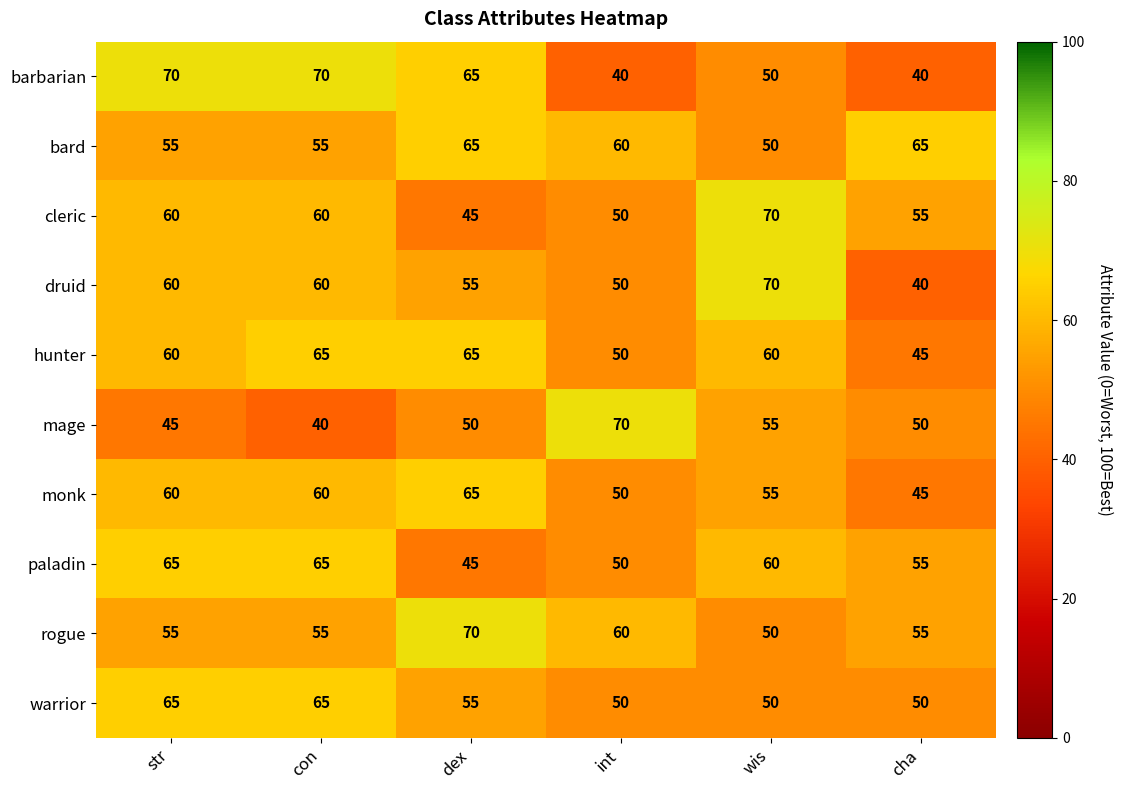

What is the lowest value of the warrior series?

50